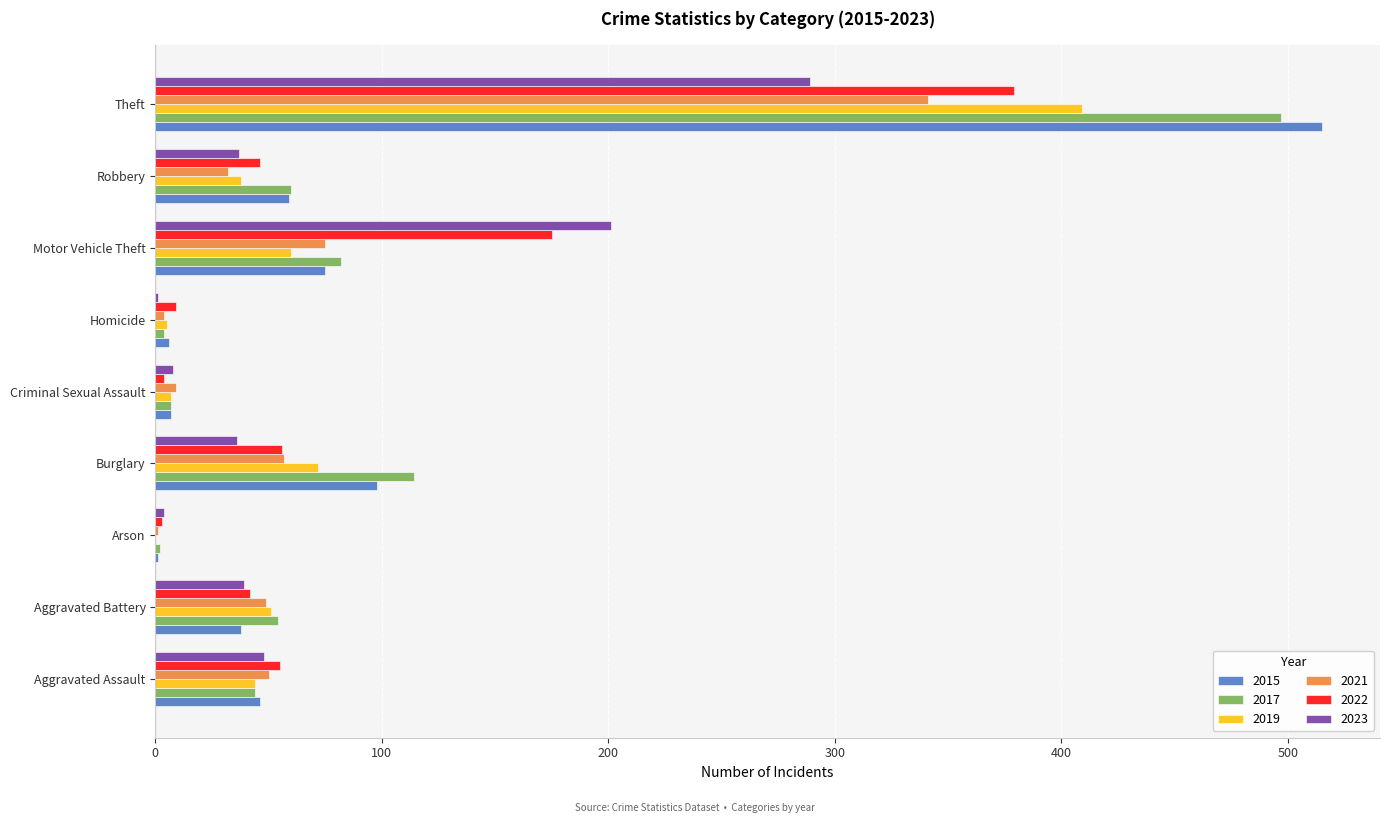

Which category has the highest value in the 2021 series?

Theft